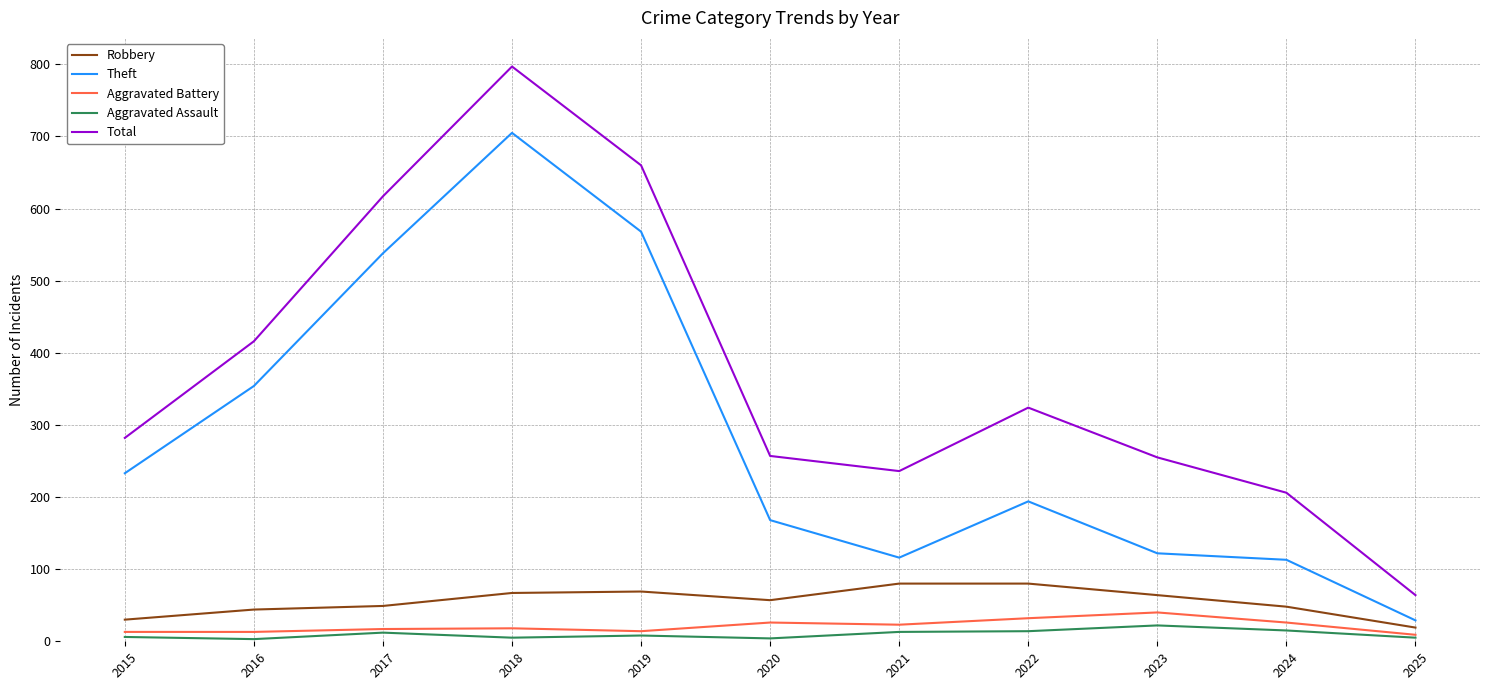

True or false: Aggravated Assault and Theft intersect in this chart.

False